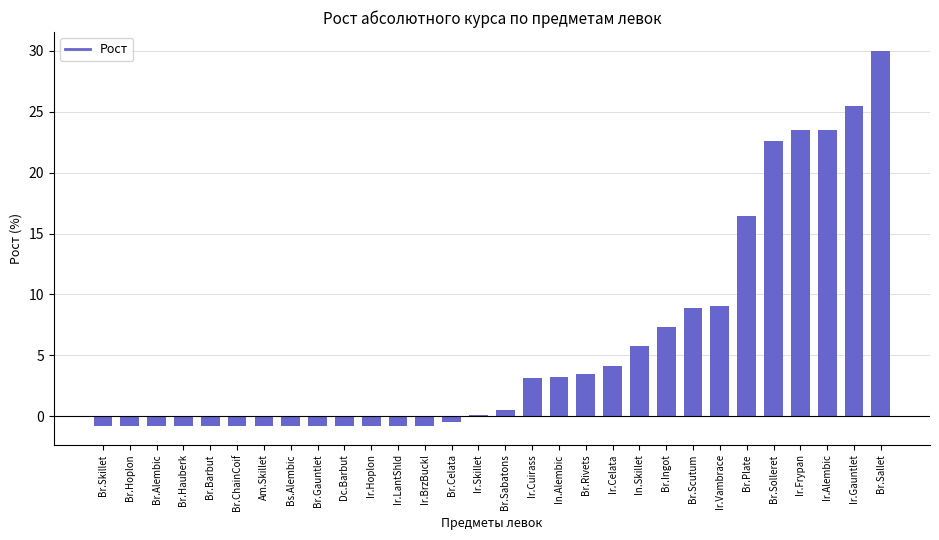

Read the value at Am.Skillet.

-0.8